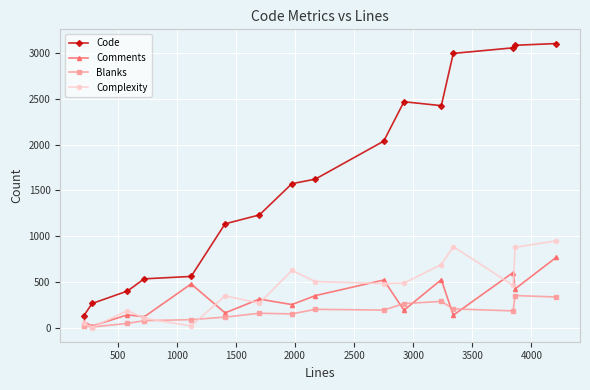

How many lines are shown in the chart?

4